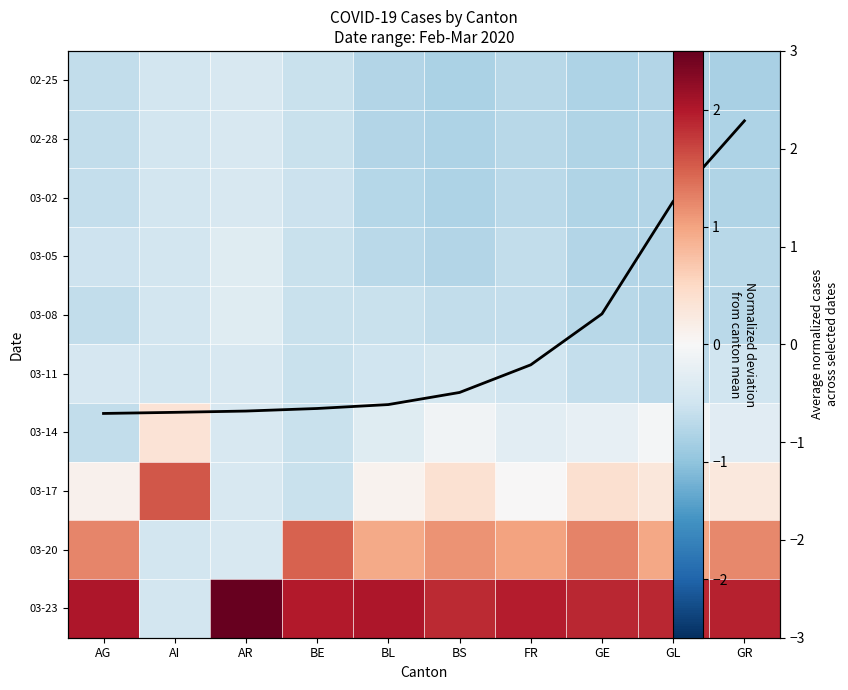

The Avg normalized cases series shows -0.5 at BS. True or false?

True